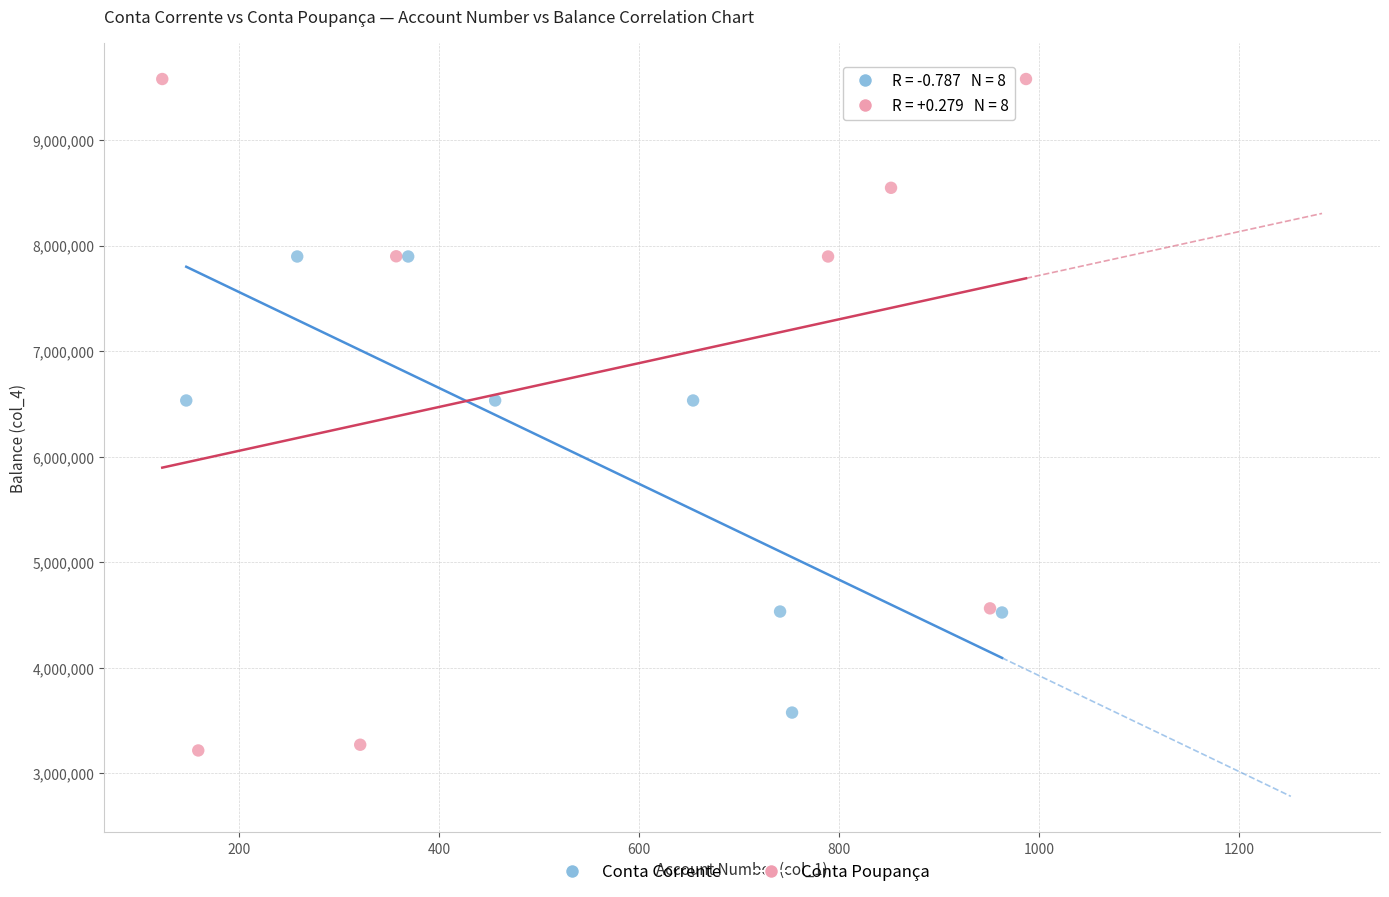

Which series contains the lowest Y value?

Conta Poupança